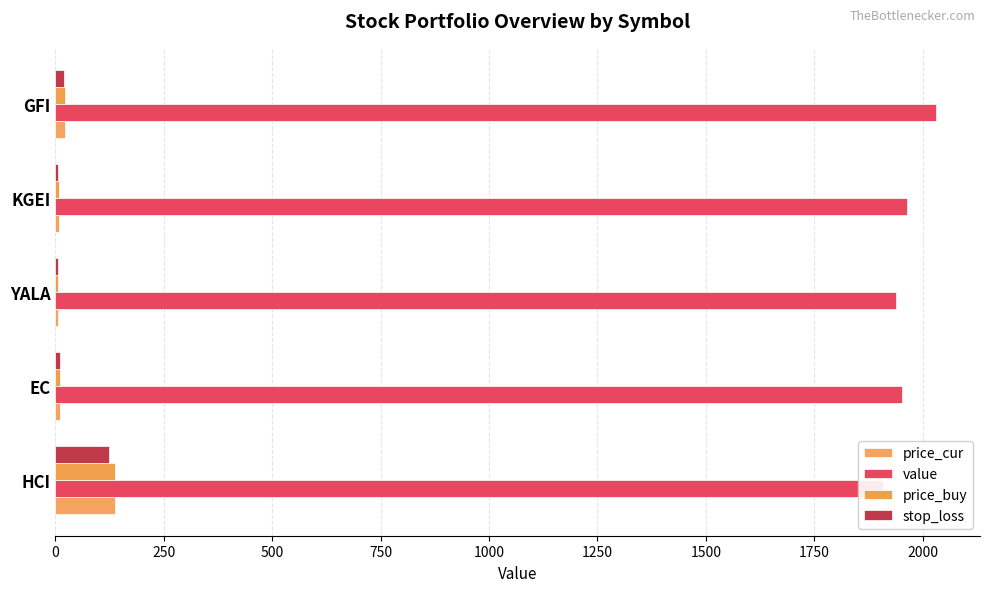

What is the difference between the highest and lowest values at EC?

1942.9